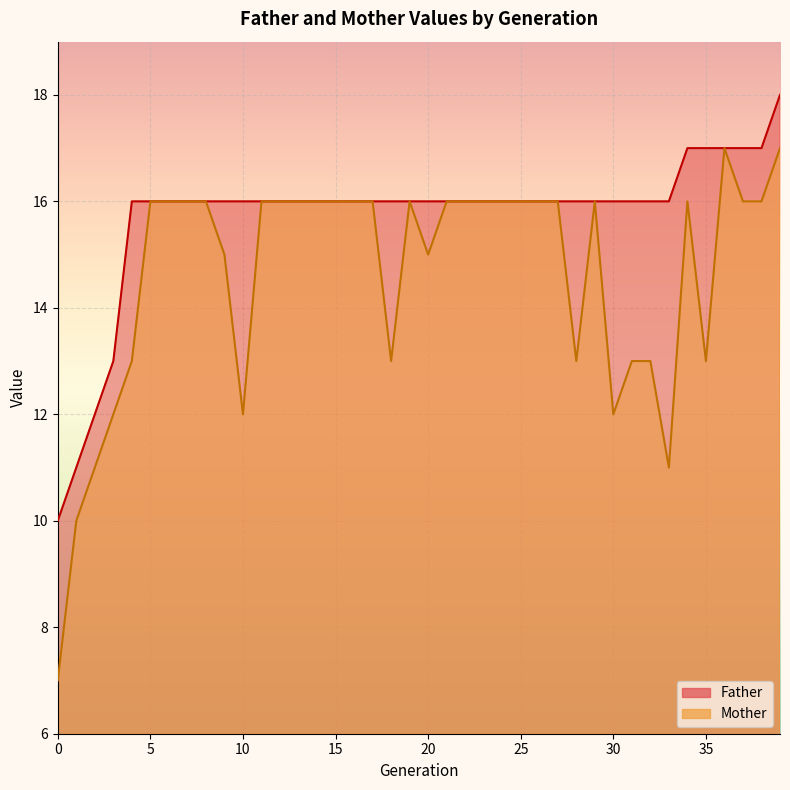

At which label does Mother first exceed 16?

36